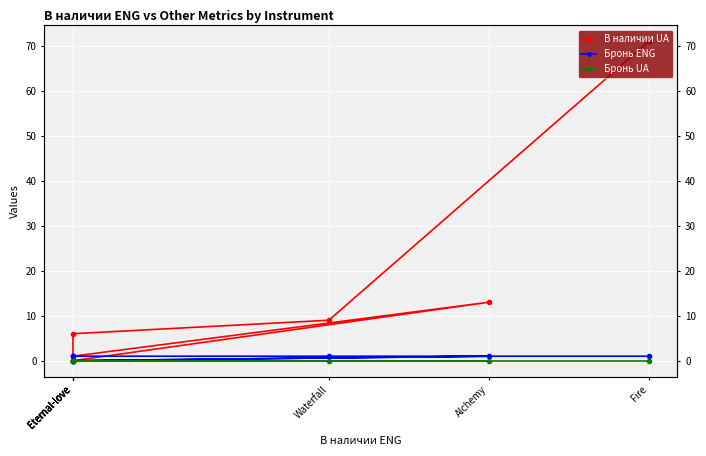

True or false: В наличии UA has more than 0 interior local peaks.

True